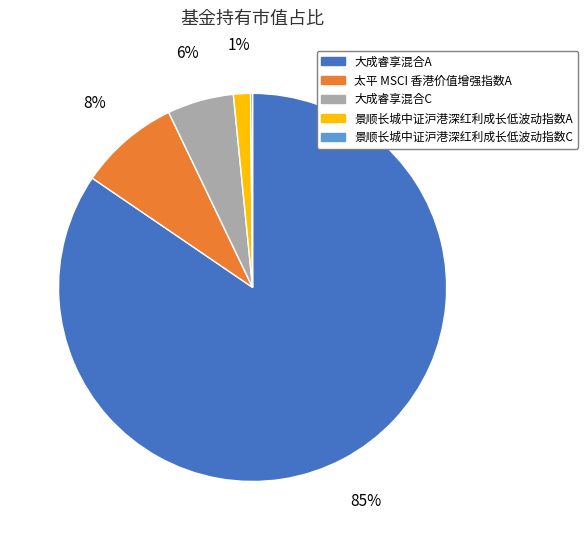

To the nearest percent, what is the average slice percentage?

20%